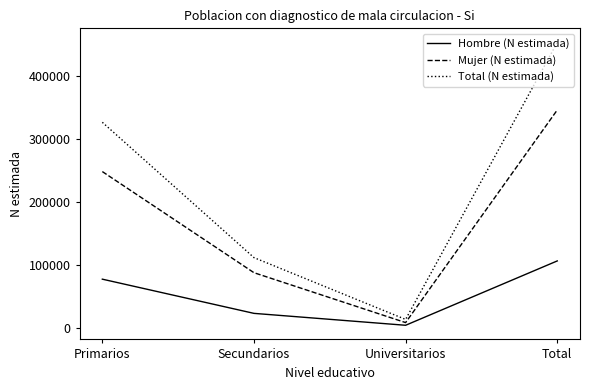

Reading left to right, transcribe all the data shown in this chart.

Hombre (N estimada): Primarios=78010	Secundarios=23867	Universitarios=5015	Total=106891
Mujer (N estimada): Primarios=248337	Secundarios=88240	Universitarios=9255	Total=345832
Total (N estimada): Primarios=326347	Secundarios=112107	Universitarios=14269	Total=452724